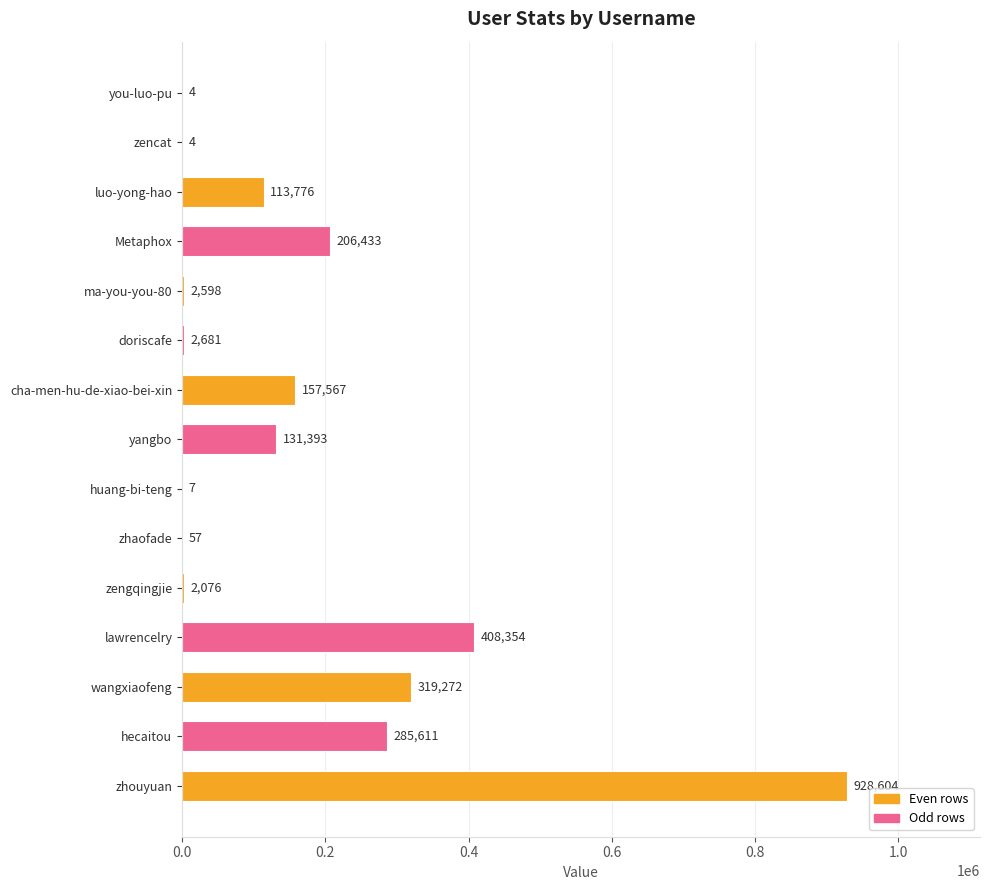

At which category does the chart reach its peak across all series?

zhouyuan